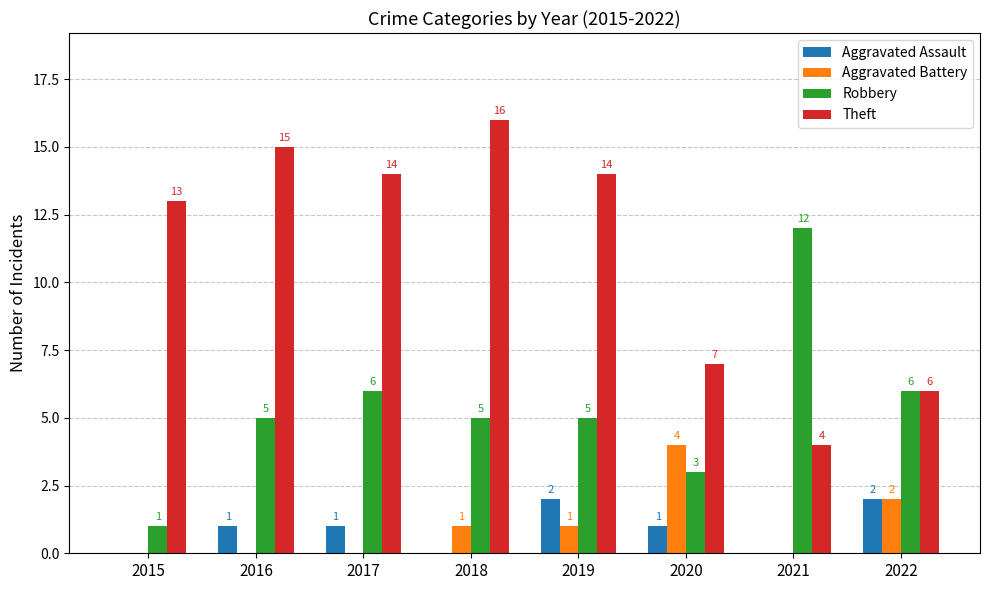

The value of Aggravated Battery at 2016 is 0. True or false?

True